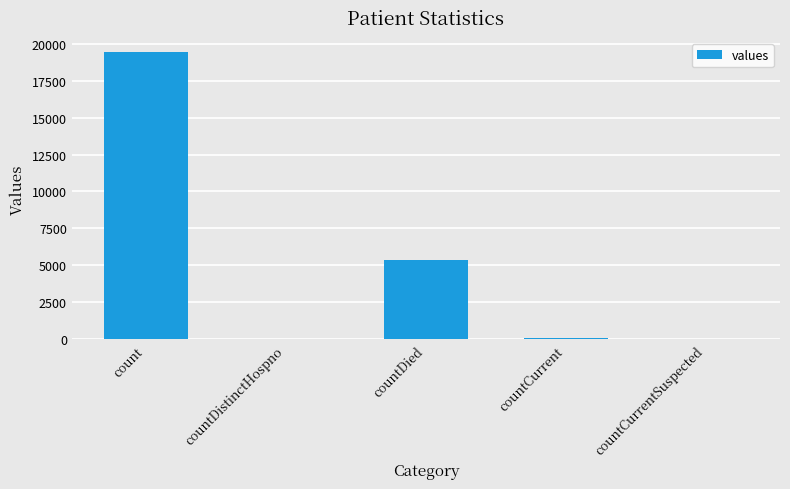

What is the change in value from count to countDistinctHospno?

-19382